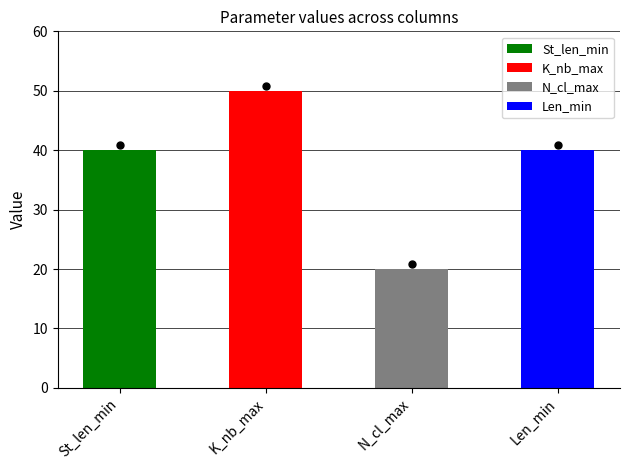

What are all the series names shown in the legend?

St_len_min, K_nb_max, N_cl_max, Len_min